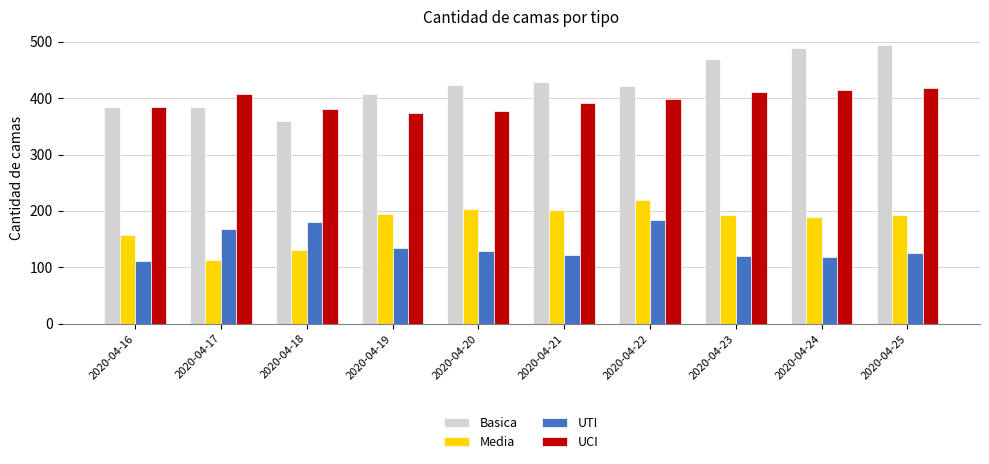

What is the minimum value for UCI?

373